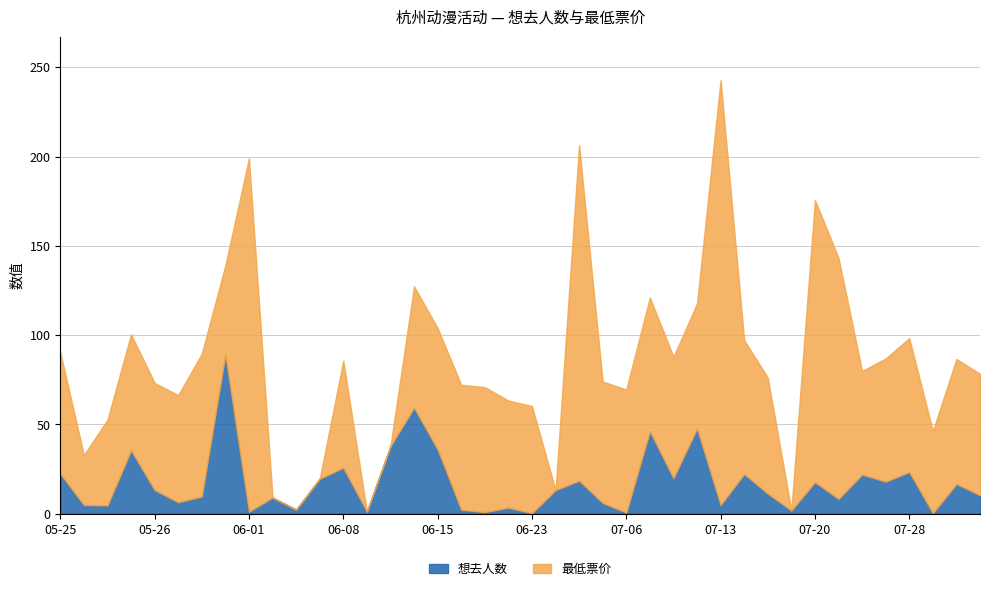

True or false: 想去人数 has a value of 25.7 at 07-20.

False